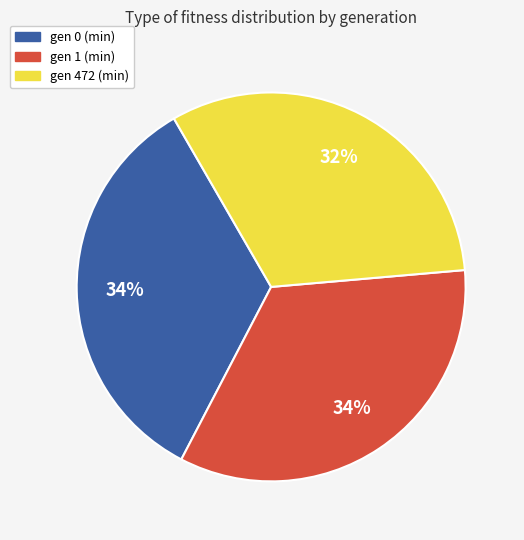

Count the number of slices in the pie.

3